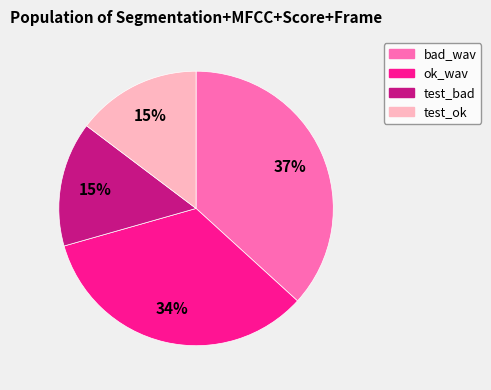

Is there a majority slice in this chart?

No